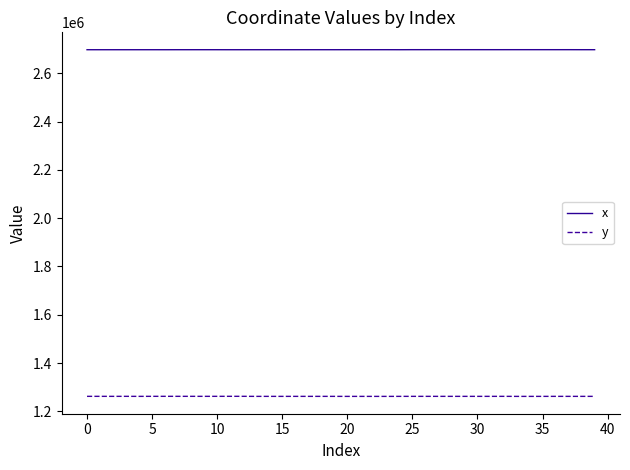

What is the smallest value displayed?

1261764.7